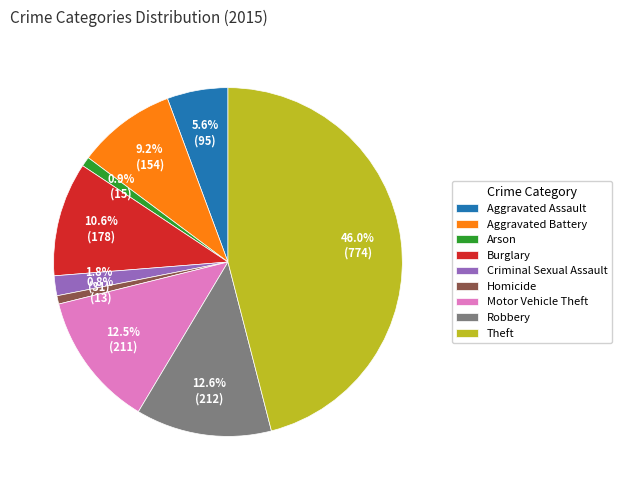

How many segments does this pie chart have?

9